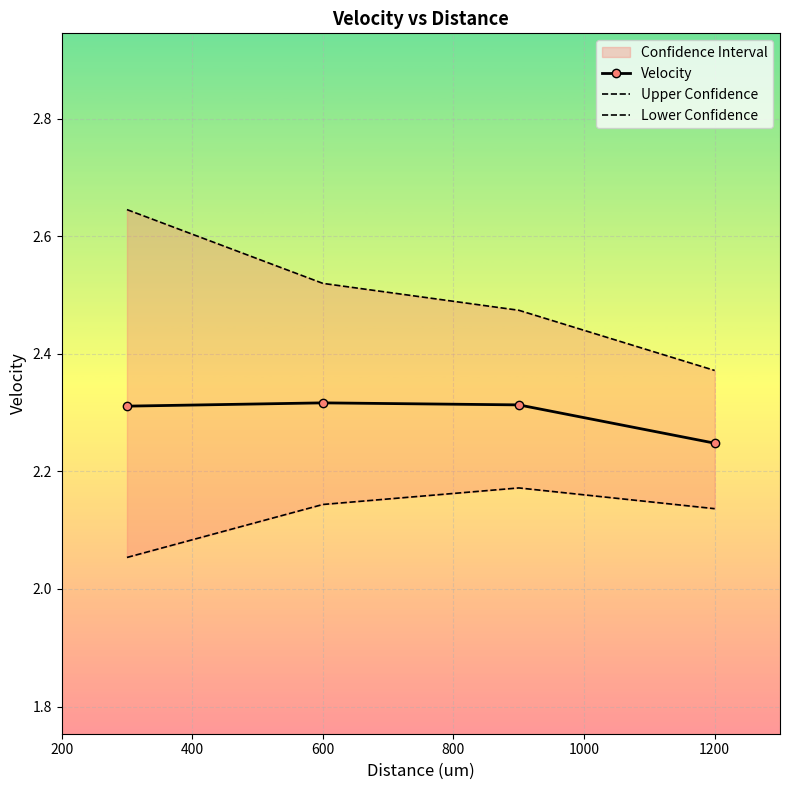

Is it true that Velocity equals 3.6 at 600?

False